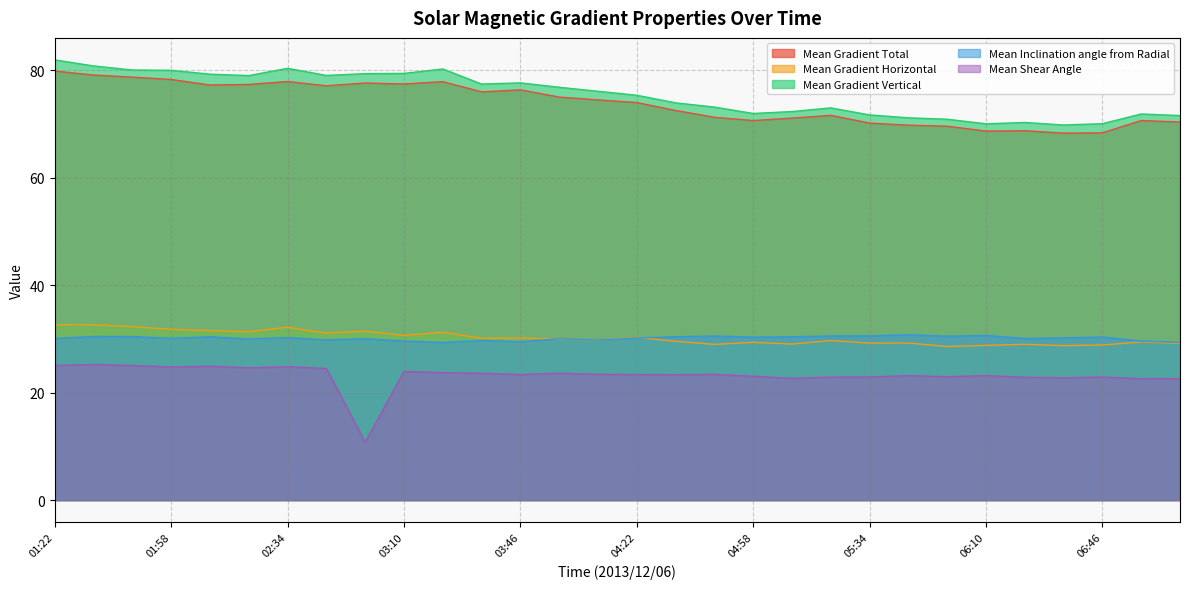

Is the value of Mean Gradient Total at 02:34 greater than the value of Mean Gradient Vertical at 02:58?

No